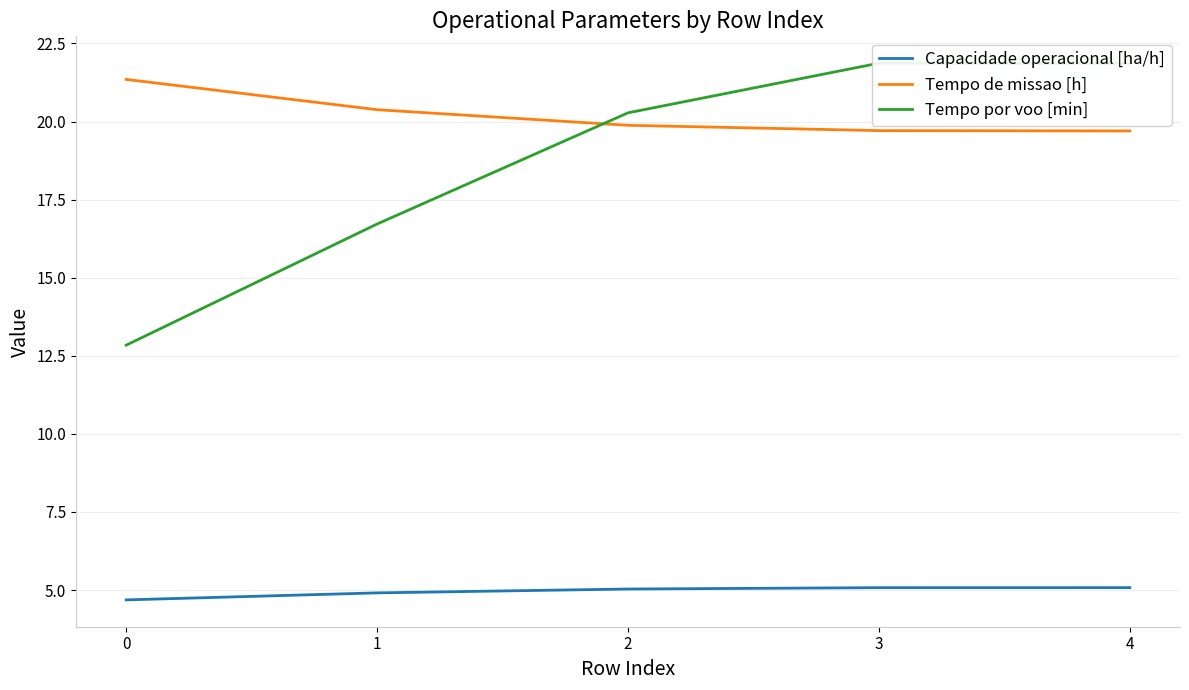

What is the minimum value for Tempo por voo [min]?

12.8